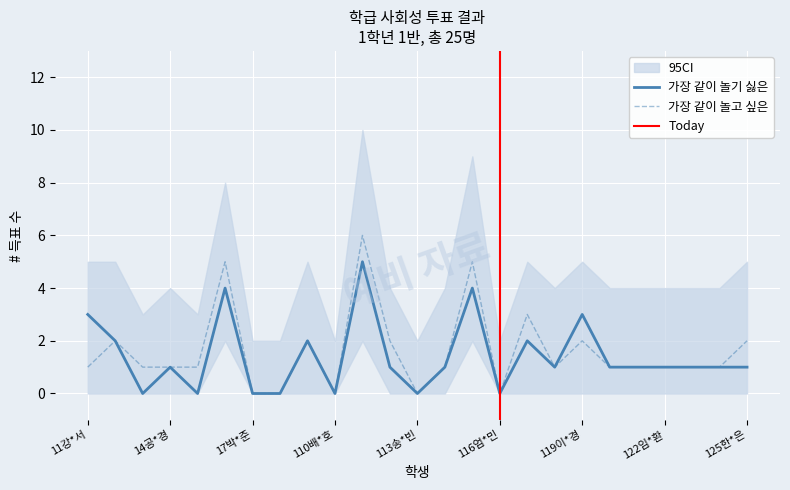

Reading left to right, extract all data points from this chart.

가장 같이 놀기 싫은 (votes received): 11강*서=3	12강*진=2	13고*랑=0	14공*경=1	15김*우=0	16박*윤=4	17박*준=0	18박*민=0	19박*율=2	110배*호=0	111선*빈=5	112송*민=1	113송*빈=0	114신*원=1	115양*희=4	116엄*민=0	117이*연=2	118이*현=1	119이*경=3	120이*명=1	121이*섭=1	122임*환=1	123전*준=1	124최*림=1	125한*은=1
가장 같이 놀고 싶은 (votes received): 11강*서=1	12강*진=2	13고*랑=1	14공*경=1	15김*우=1	16박*윤=5	17박*준=0	18박*민=0	19박*율=2	110배*호=0	111선*빈=6	112송*민=2	113송*빈=0	114신*원=1	115양*희=5	116엄*민=0	117이*연=3	118이*현=1	119이*경=2	120이*명=1	121이*섭=1	122임*환=1	123전*준=1	124최*림=1	125한*은=2